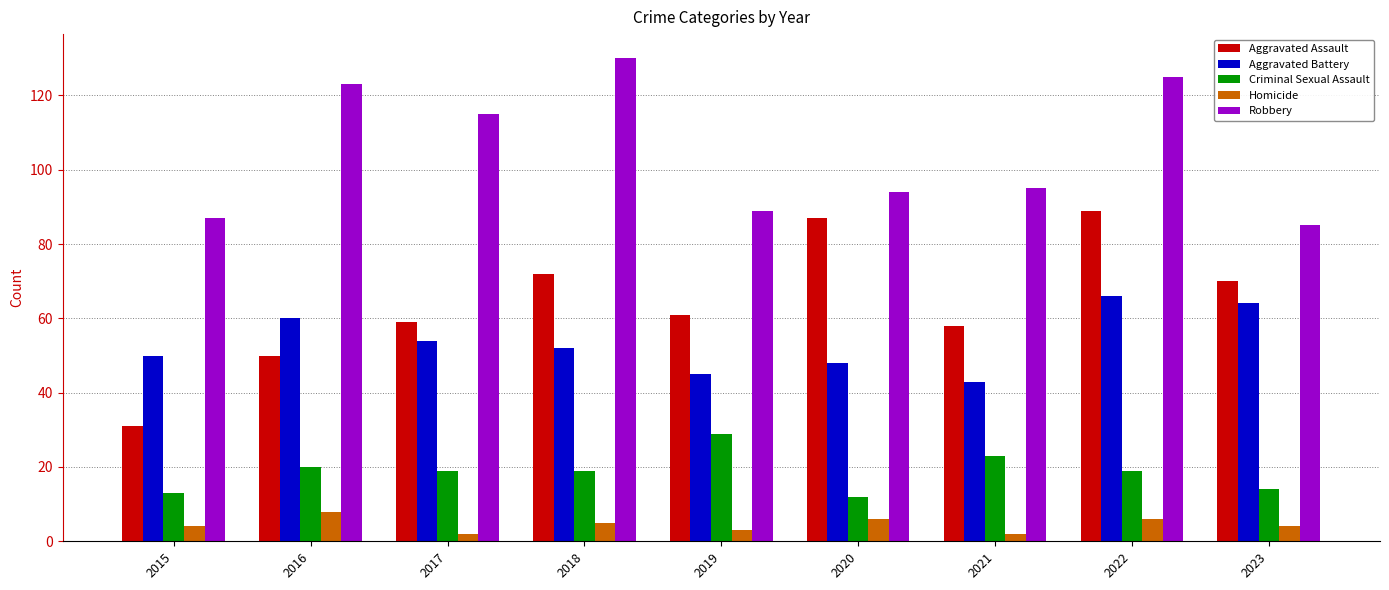

At which category is the sum across all series the highest?

2022